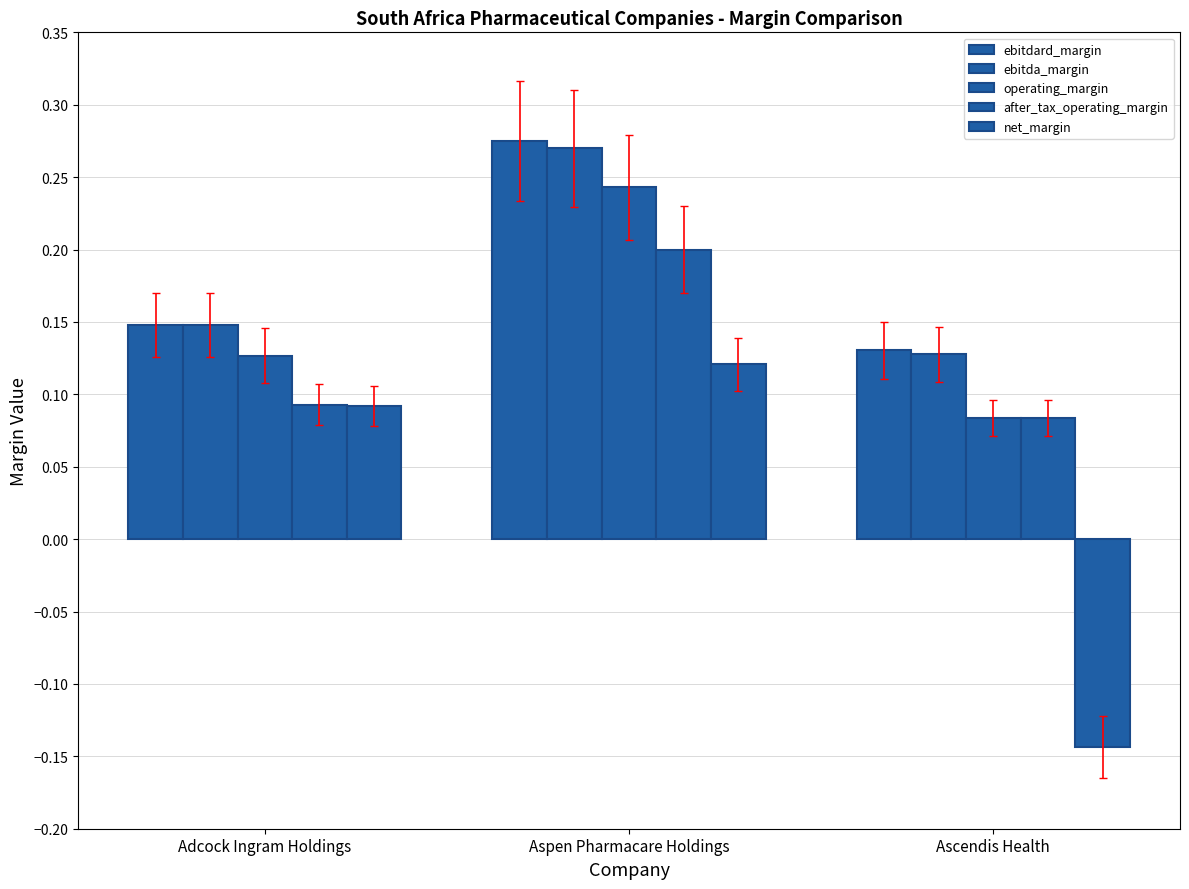

How many categories are shown in the chart?

3